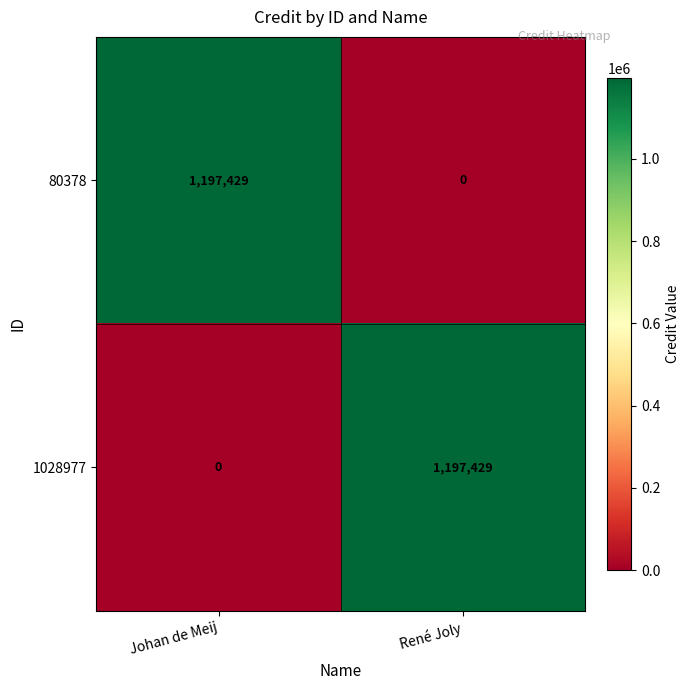

What is the sum of the 80378 values at René Joly and Johan de Meij?

1197429